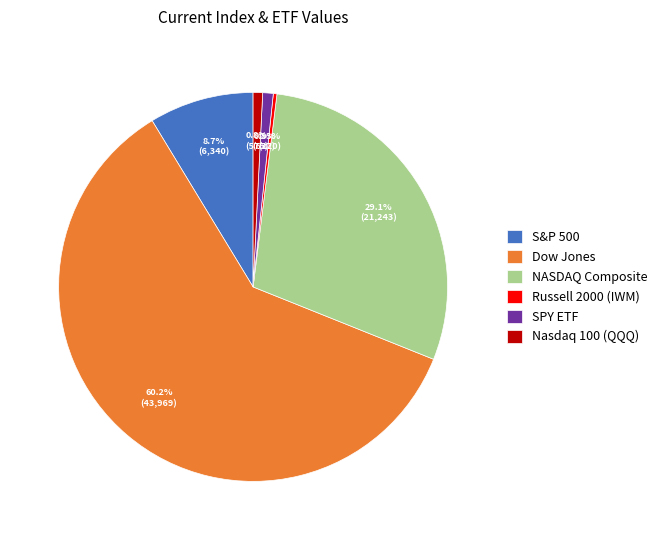

Which slice is the largest?

Dow Jones